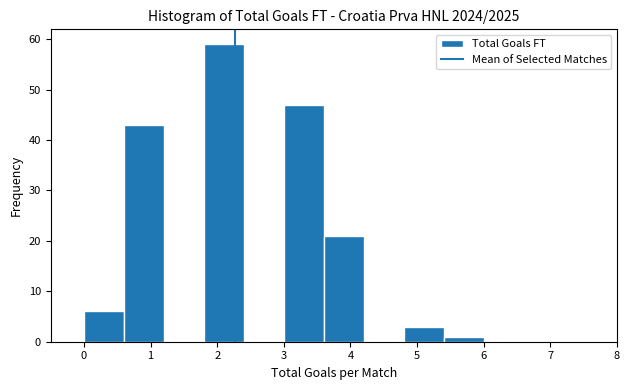

Reading left to right, list every bar in this chart as the range it spans on the x-axis followed by its height. The values are not printed on the chart, so give them approximately, as read against the axis.

0.0 to 0.6: 6
0.6 to 1.2: 43
1.2 to 1.8: 0
1.8 to 2.4: 59
2.4 to 3.0: 0
3.0 to 3.6: 47
3.6 to 4.2: 21
4.2 to 4.8: 0
4.8 to 5.4: 3
5.4 to 6.0: 1